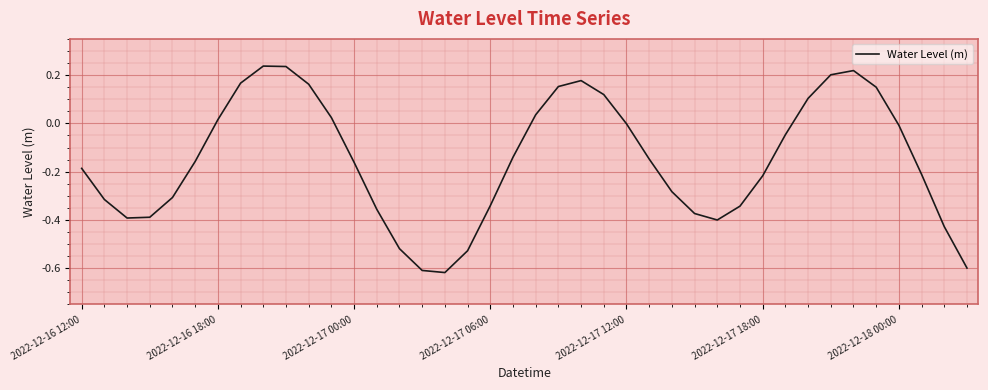

Does the chart have visible grid lines?

Yes